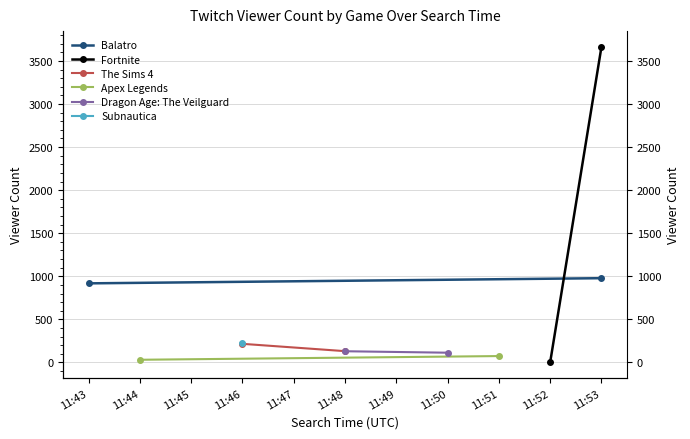

Which has a higher value, 11:43 or 11:53?

11:53